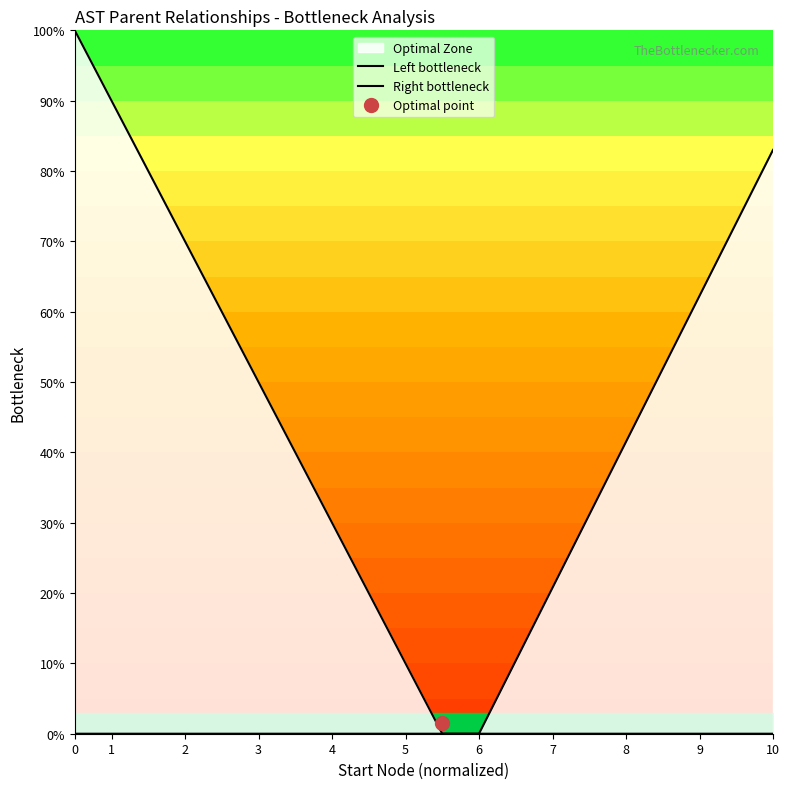

Reading right to left, list all the values displayed in this chart.

Left bottleneck: 0.0	0.0	0.0	0.0	0.0	0.0	0.0	0.0	0.0	0.0	10.0	20.0	30.0	40.0	50.0	60.0	70.0	80.0	90.0	100.0
Right bottleneck: 83.0	72.6	62.2	51.9	41.5	31.1	20.8	10.4	0.0	0.0	0.0	0.0	0.0	0.0	0.0	0.0	0.0	0.0	0.0	0.0